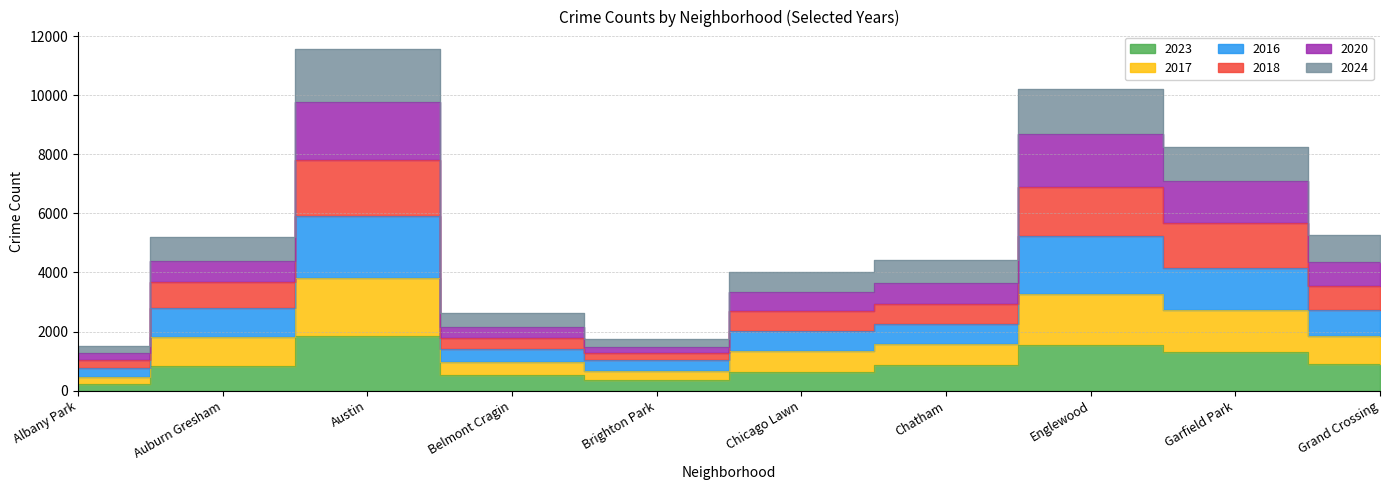

At which category does the chart reach its peak across all series?

Austin